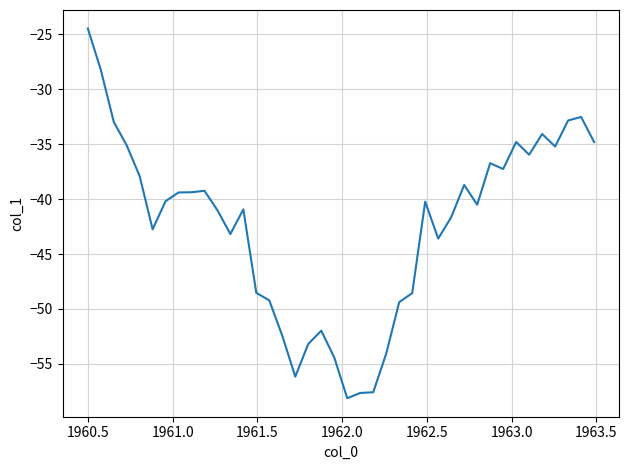

What is the minimum value shown in the chart?

-58.1